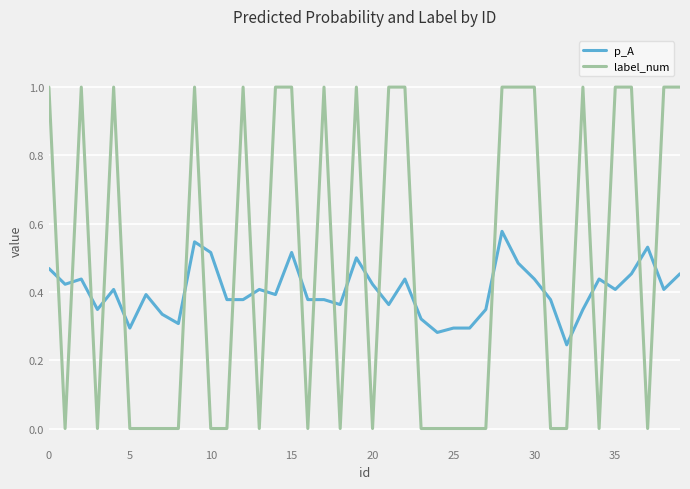

List the series in order of their overall mean, lowest first.

p_A, label_num